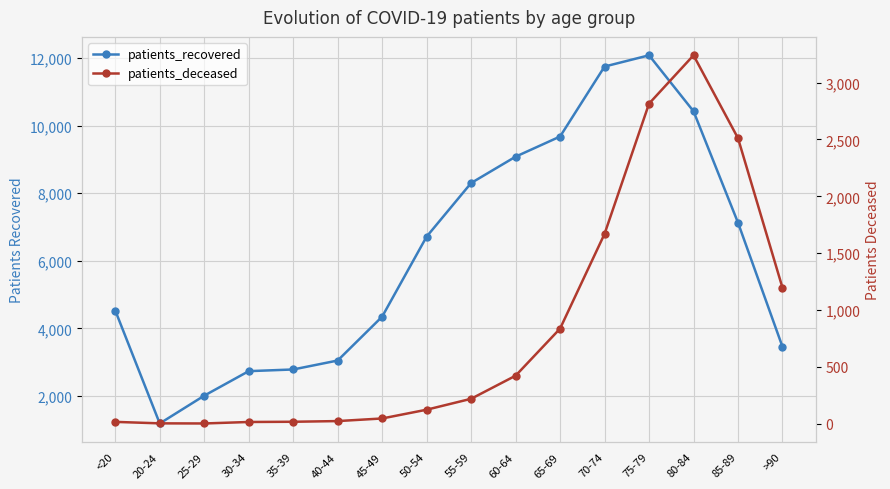

What position from the left is 75-79?

13